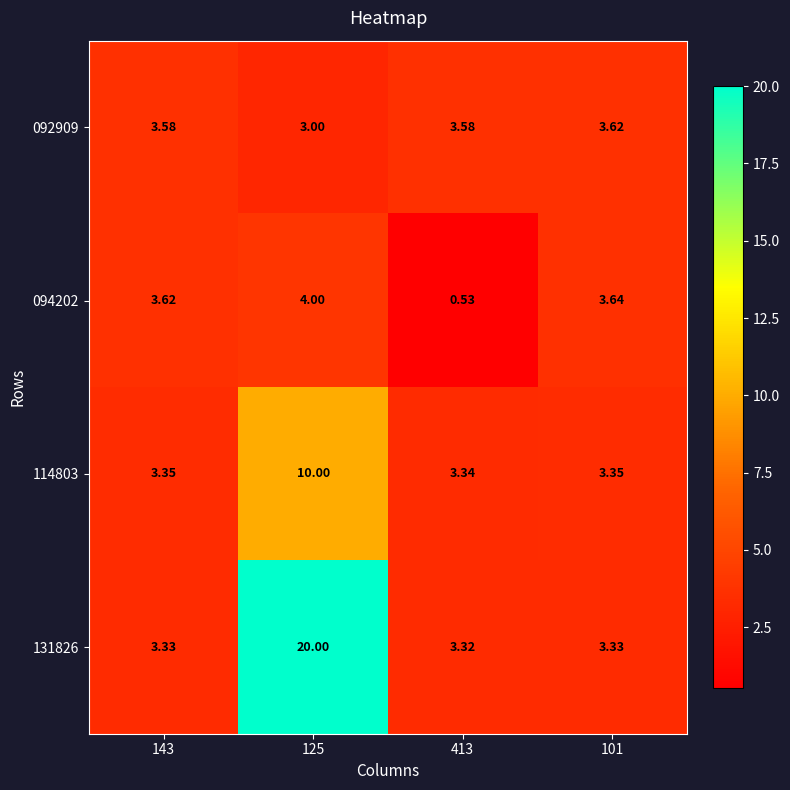

What is the total value across all series at 143?

13.9